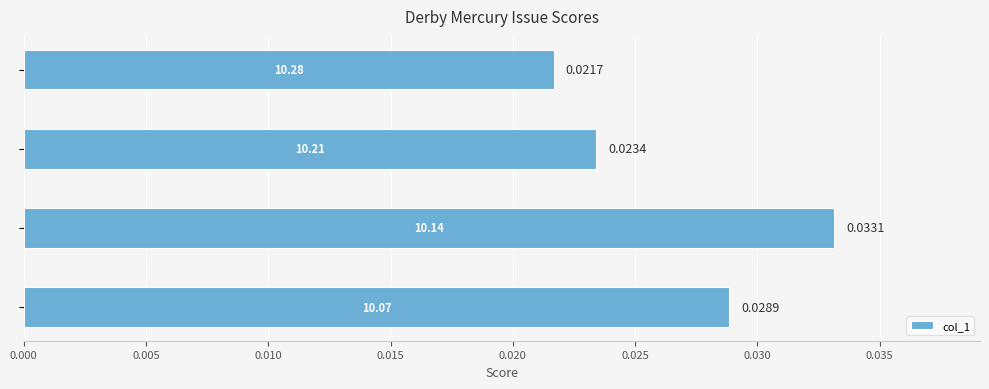

Does the chart contain stacked bars?

No